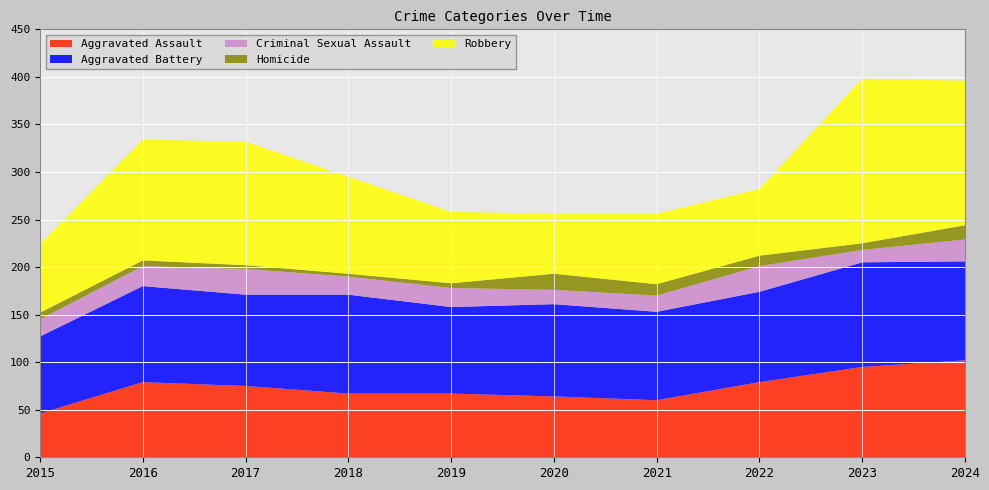

Reading left to right, what are all the values shown in this chart?

Aggravated Assault: 2015=46	2016=79	2017=75	2018=67	2019=67	2020=64	2021=60	2022=79	2023=95	2024=102
Aggravated Battery: 2015=81	2016=101	2017=96	2018=104	2019=91	2020=97	2021=93	2022=95	2023=110	2024=104
Criminal Sexual Assault: 2015=18	2016=21	2017=27	2018=19	2019=20	2020=15	2021=17	2022=27	2023=13	2024=23
Homicide: 2015=7	2016=6	2017=4	2018=3	2019=5	2020=17	2021=12	2022=11	2023=7	2024=15
Robbery: 2015=72	2016=127	2017=130	2018=102	2019=75	2020=63	2021=74	2022=70	2023=173	2024=152